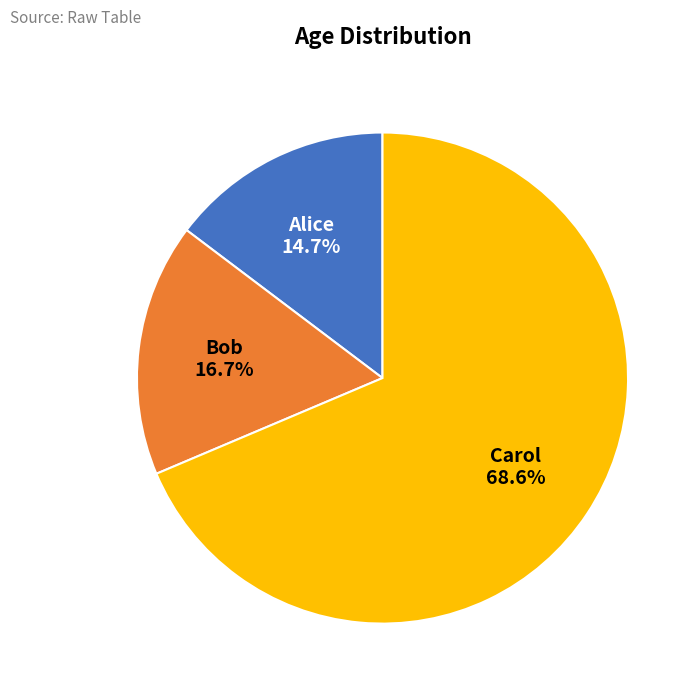

Rank the categories by value from lowest to highest.

Alice, Bob, Carol